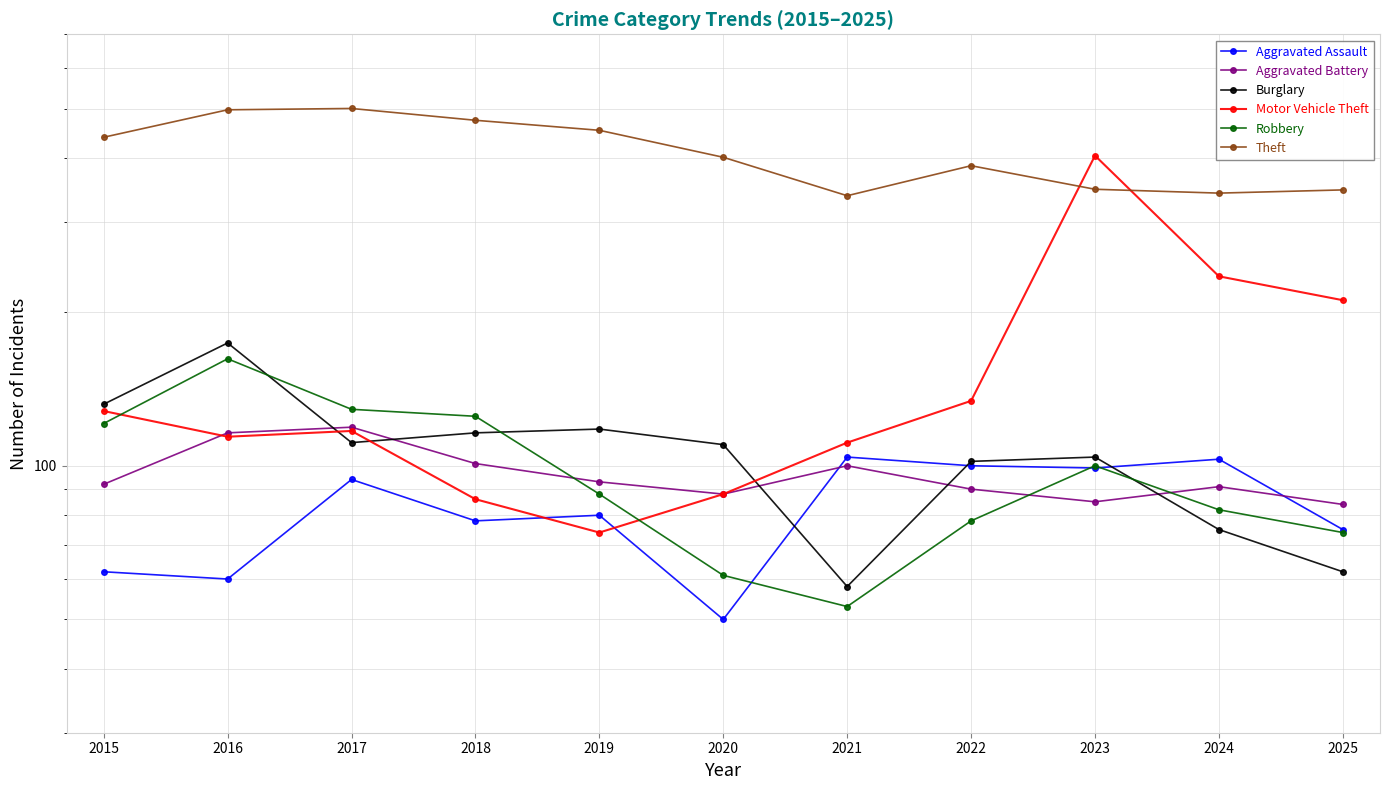

Does the chart display data point markers on the line(s)?

Yes